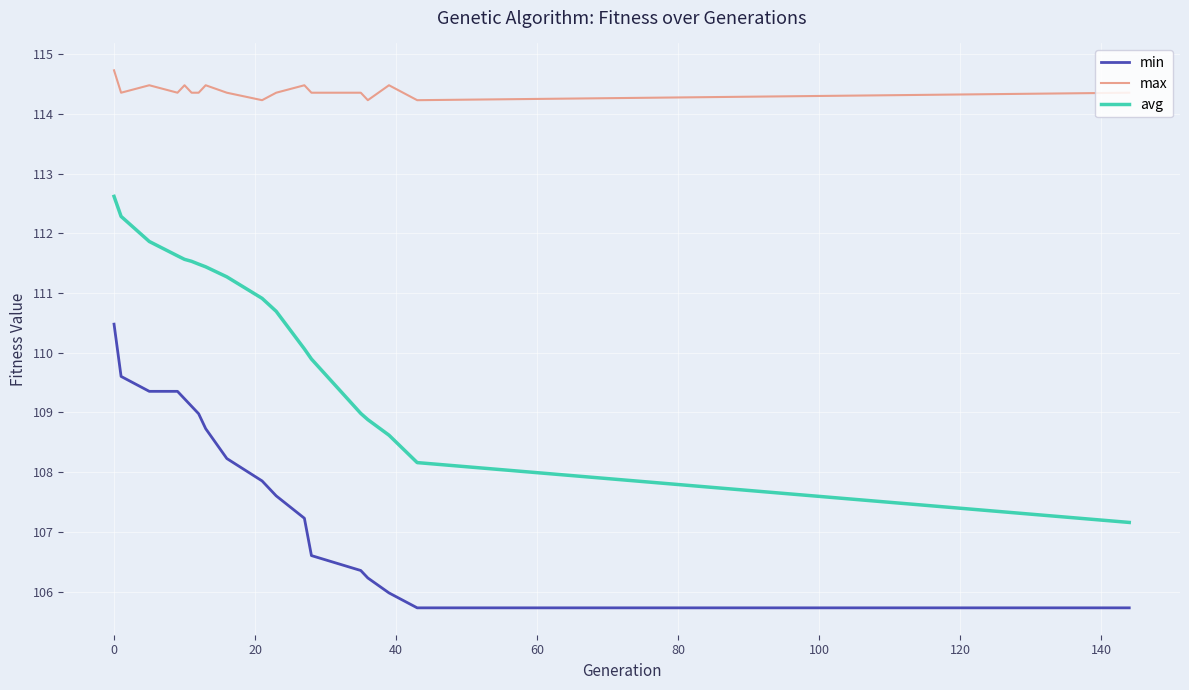

Which series has the widest spread of values?

avg